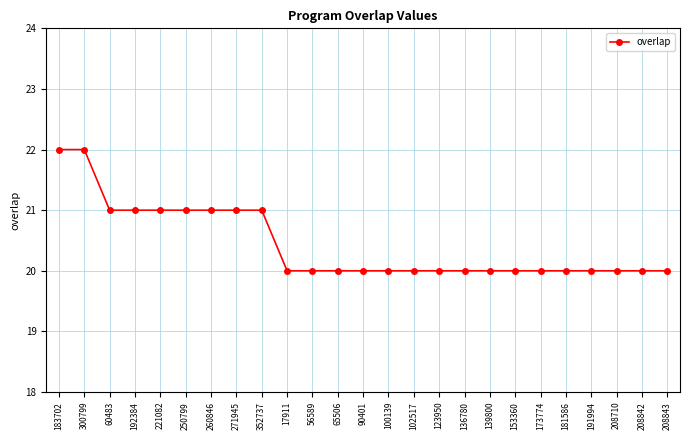

Reading left to right, transcribe all the data shown in this chart.

183702=22	300799=22	60483=21	192384=21	221082=21	250799=21	260846=21	271945=21	352737=21	17911=20	56589=20	65506=20	90401=20	100139=20	102517=20	123950=20	136780=20	139800=20	153360=20	173774=20	181586=20	191994=20	208710=20	208842=20	208843=20